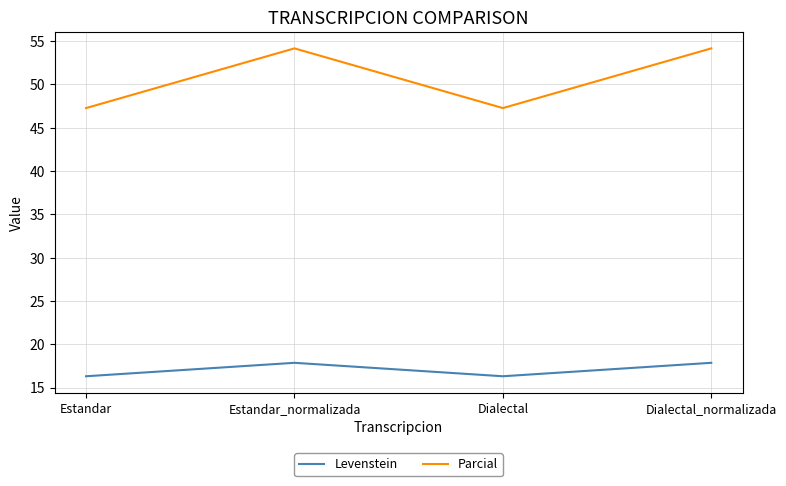

Reading left to right, what are all the values shown in this chart?

Levenstein: 16.3	17.9	16.3	17.9
Parcial: 47.3	54.2	47.3	54.2